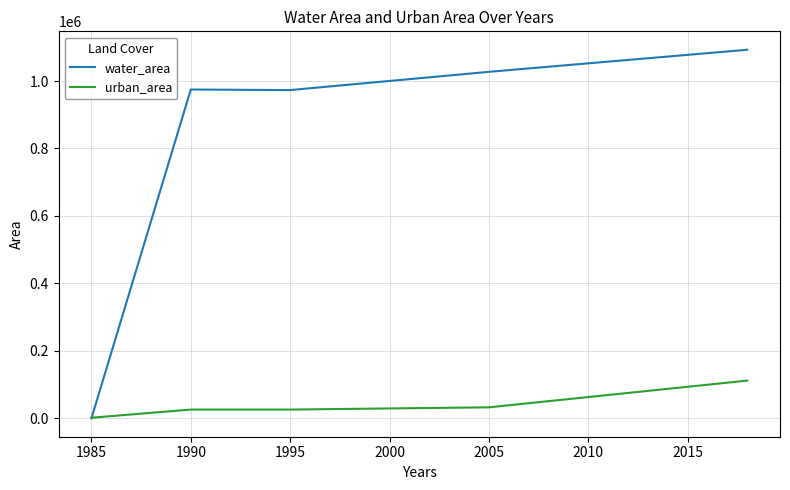

What is the difference between the maximum and second lowest values in the urban_area series?

85860.4